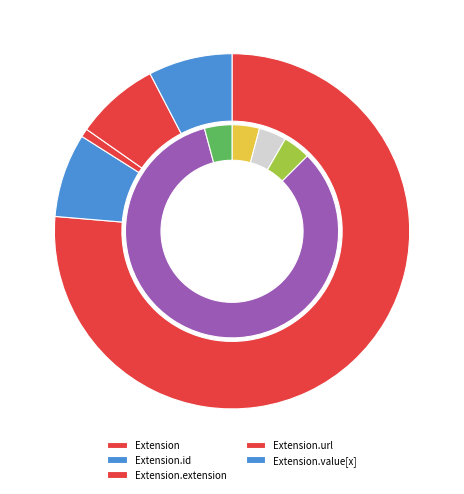

What is the smallest slice in the pie chart?

Extension